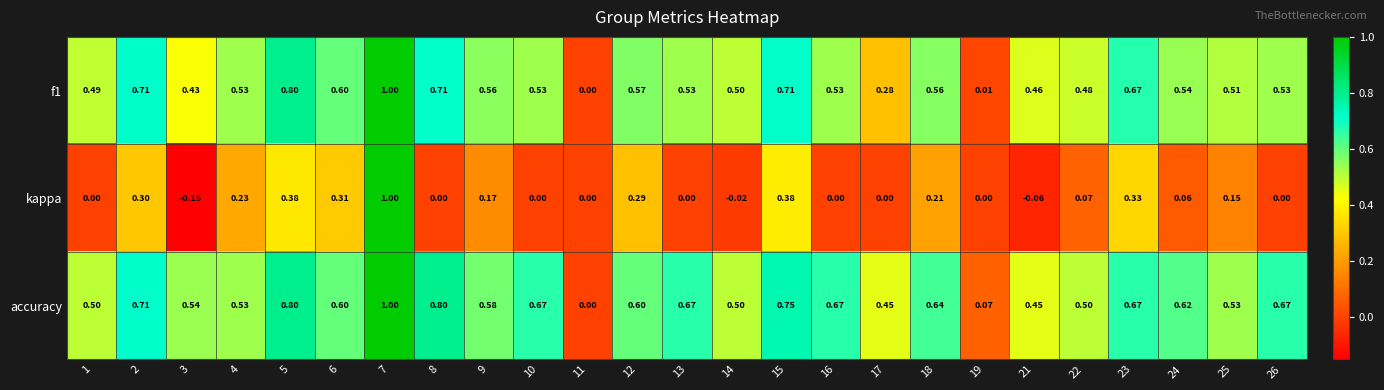

Count the number of data series in this chart.

3